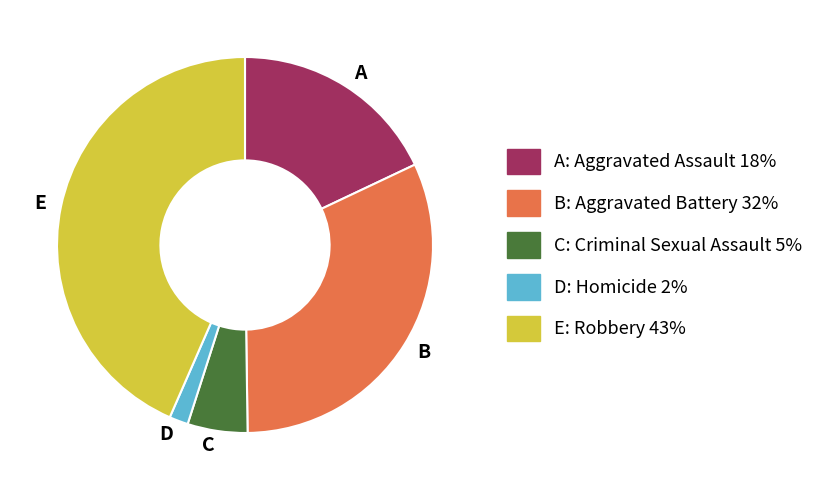

Is it true that A is 27% of the pie?

False